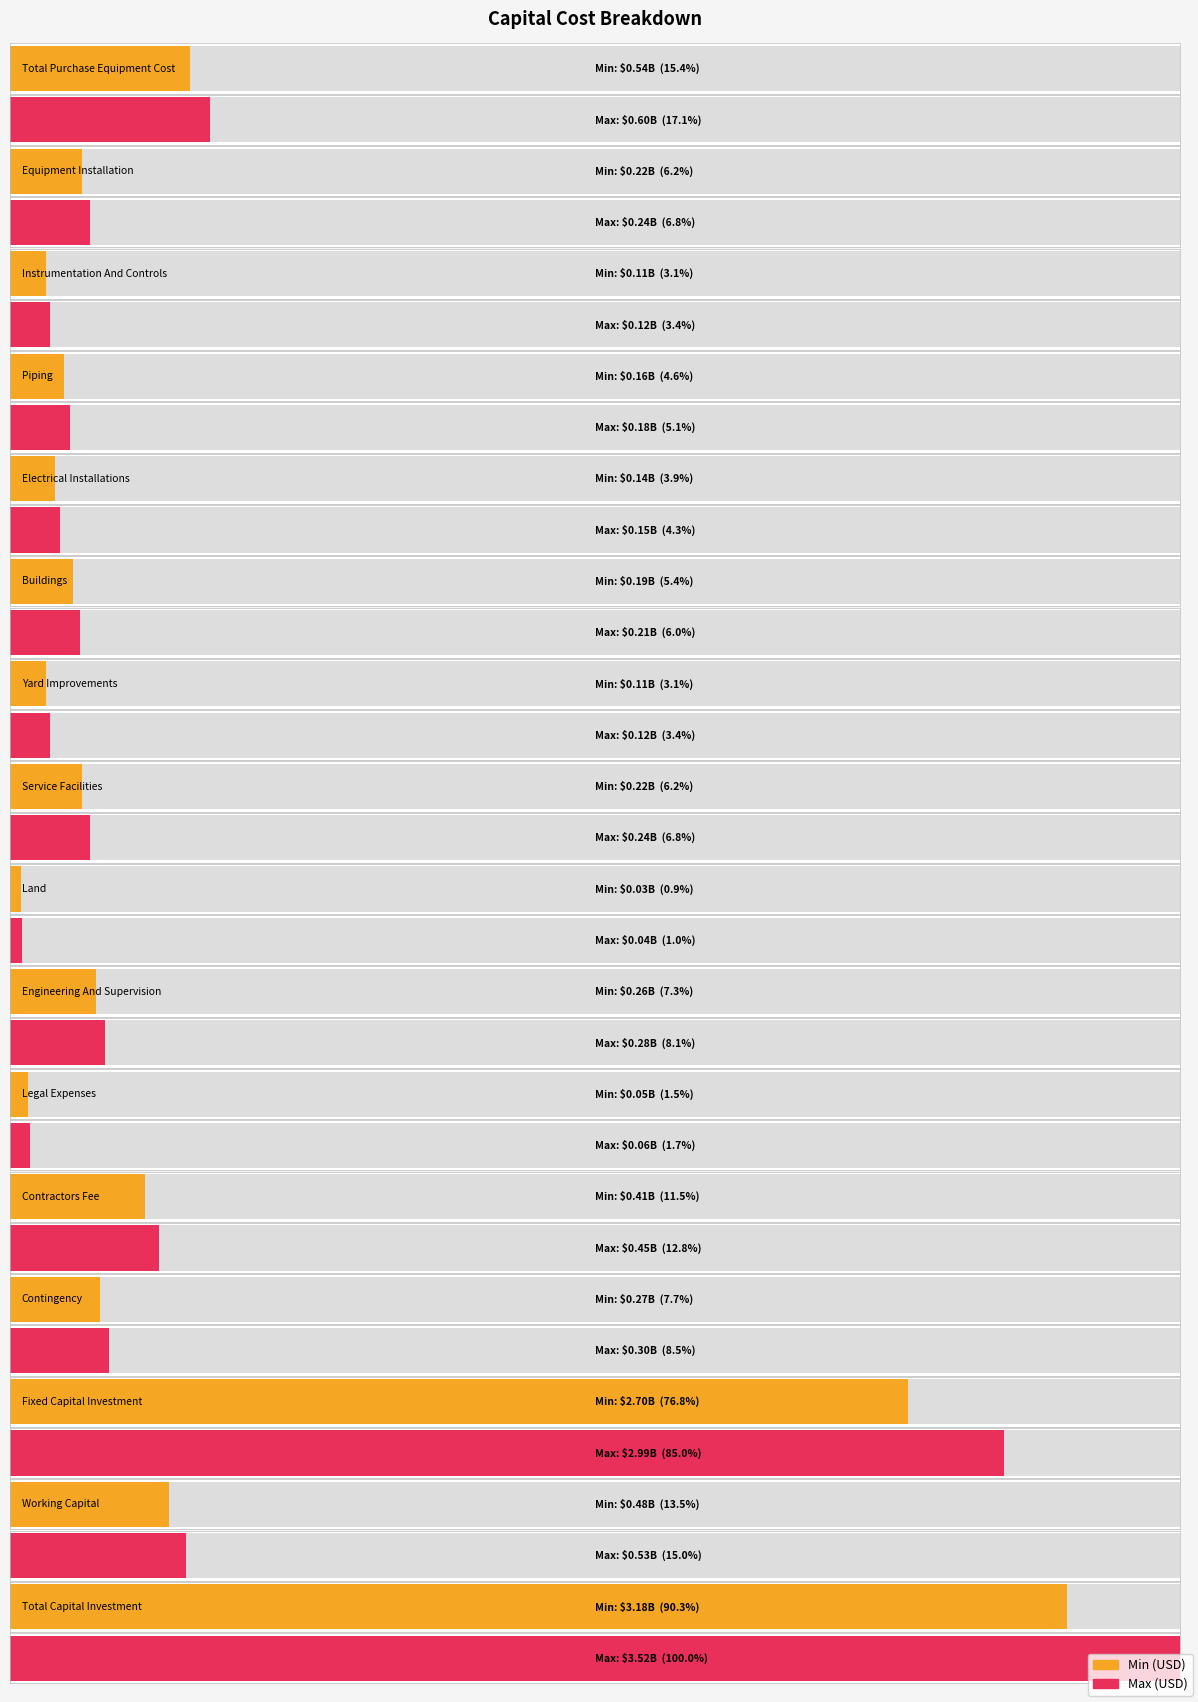

What is the total value across all series at Total Purchase Equipment Cost?

1143727388.0